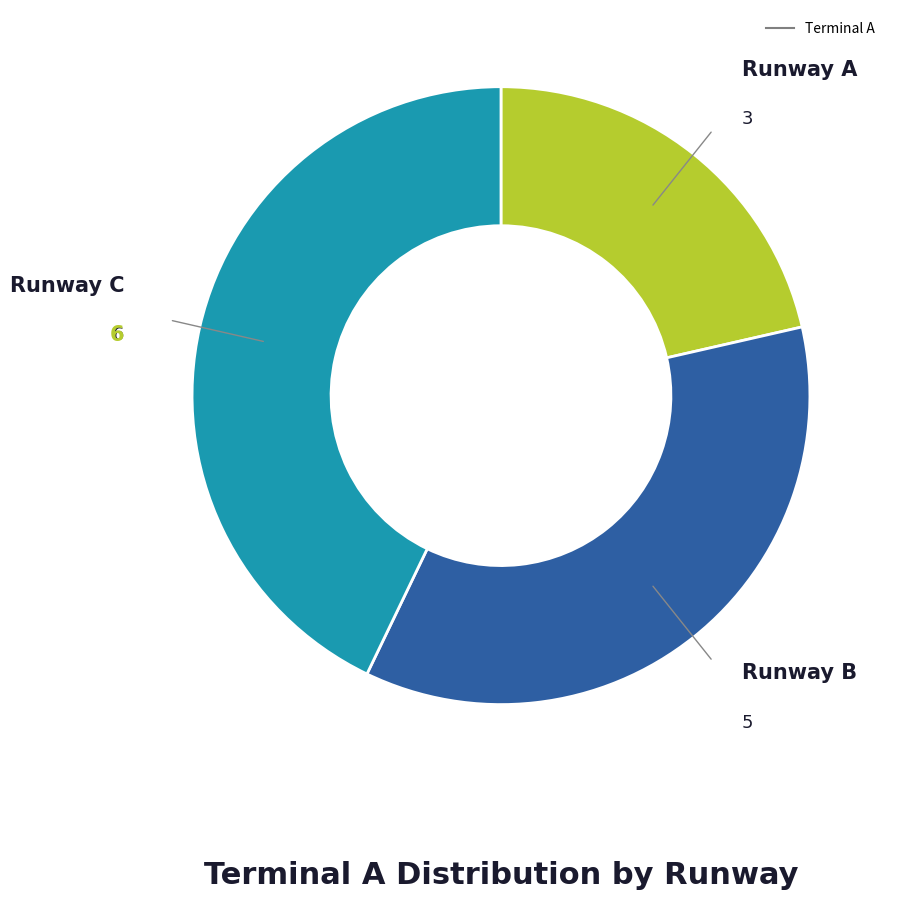

Is there a majority slice in this chart?

No